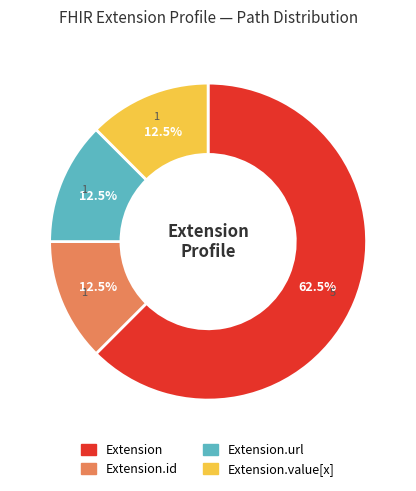

Count the number of slices in the pie.

4